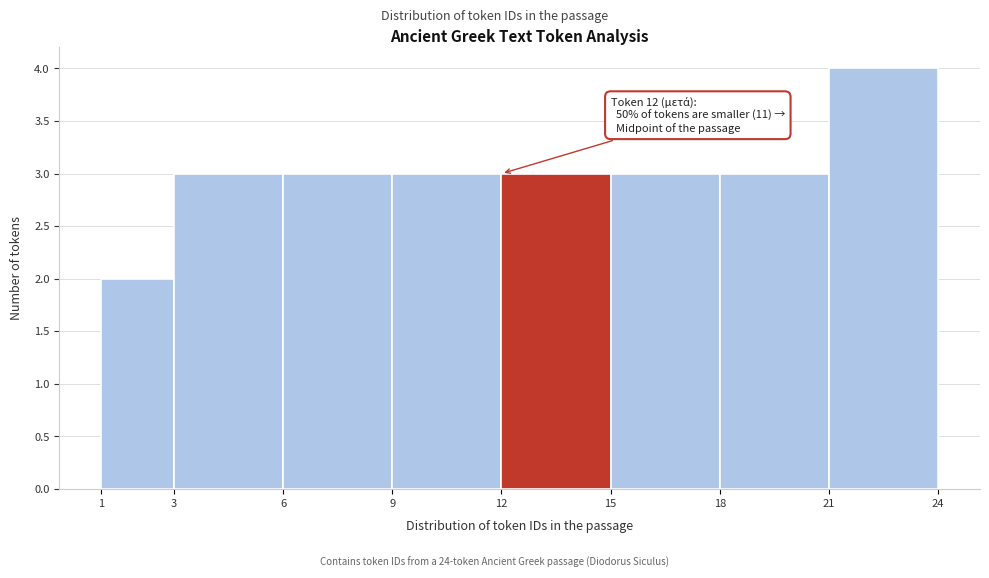

Over which range of the x-axis is the bar tallest?

21 to 24